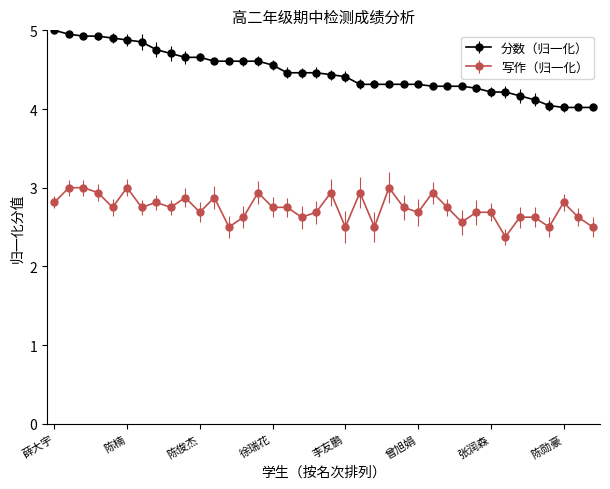

How many lines are shown in the chart?

2